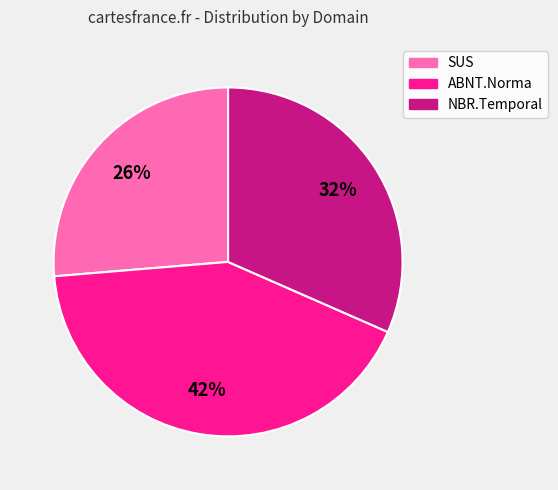

True or false: NBR.Temporal accounts for 41% of the total.

False